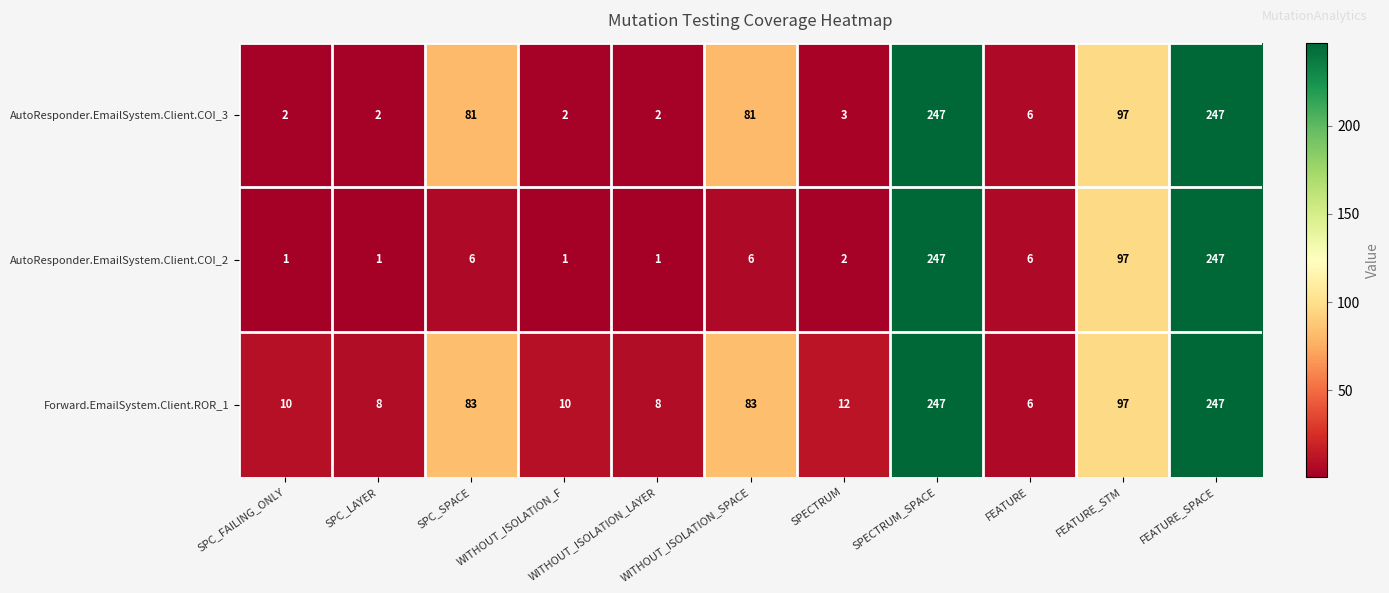

What is the greatest value displayed?

247